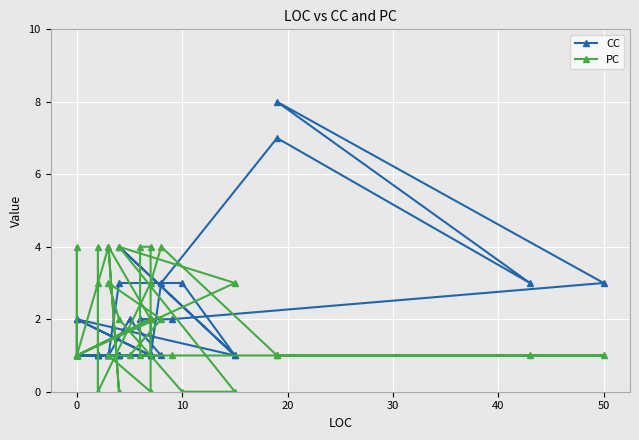

At how many categories does at least one series exceed 4?

2